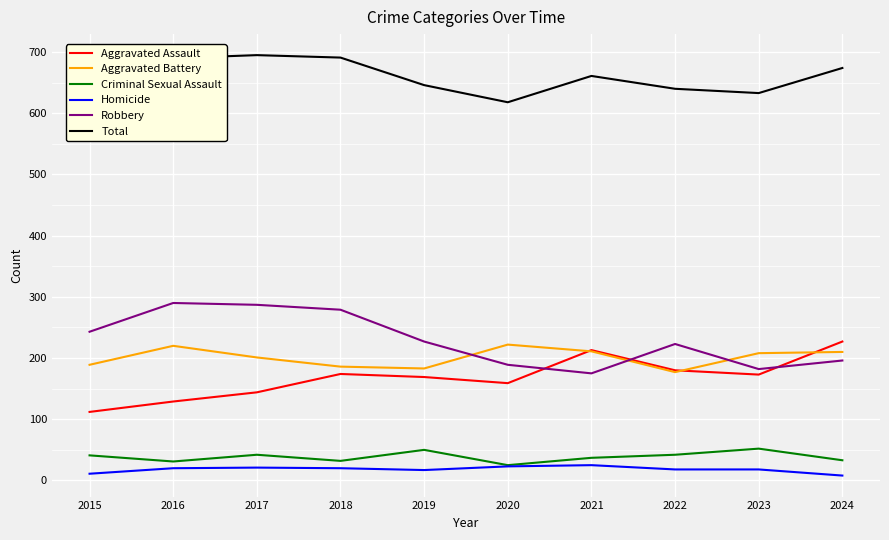

Is this an area chart (filled region under the line)?

No